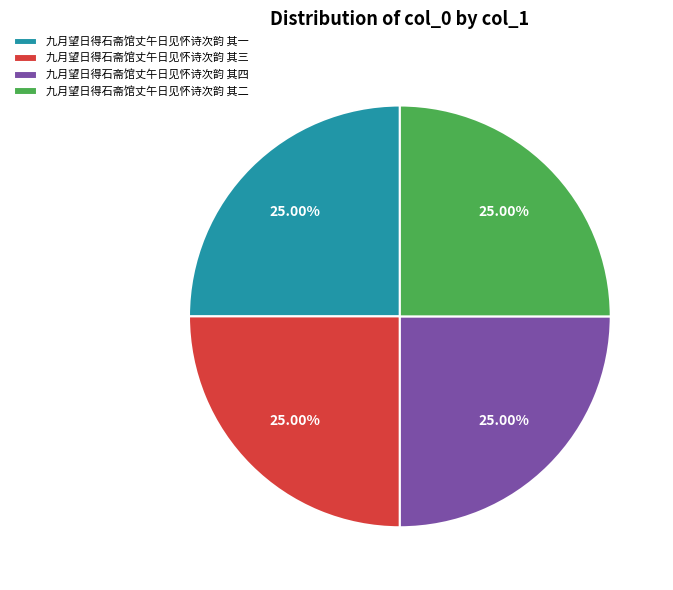

What percentage is NOT represented by 九月望日得石斋馆丈午日见怀诗次韵 其一?

75.0%